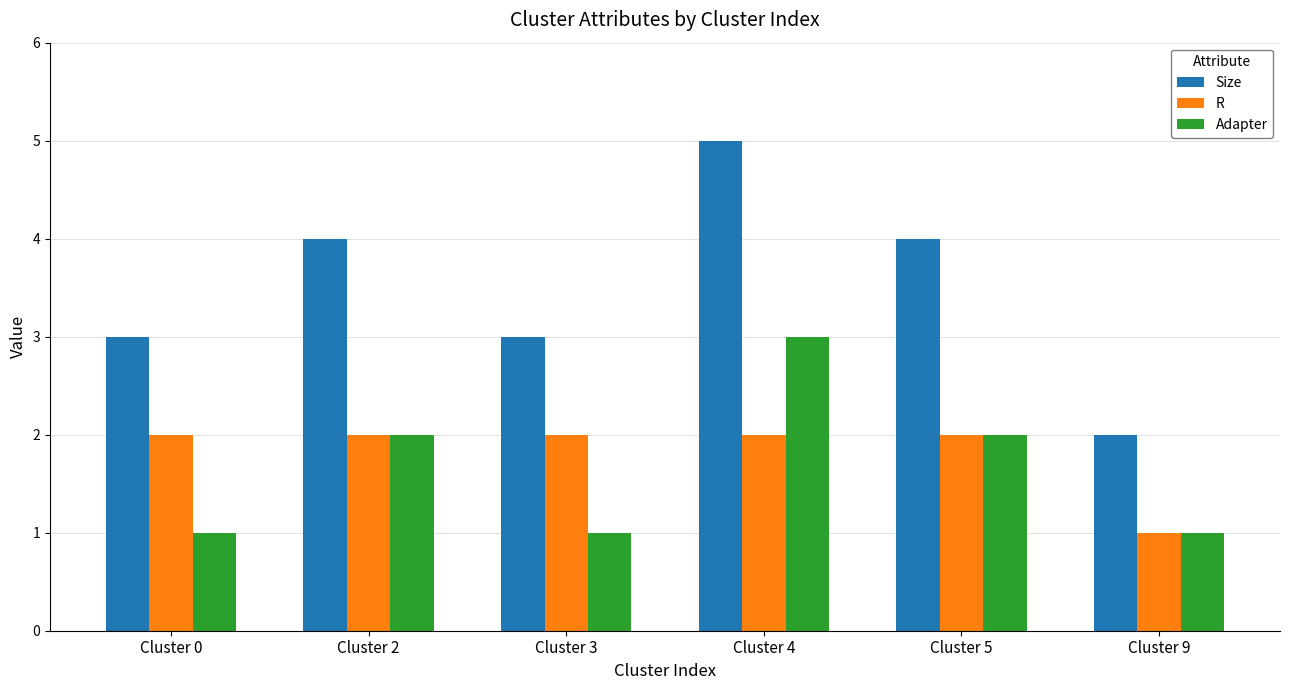

What is the sum of all Adapter values?

10